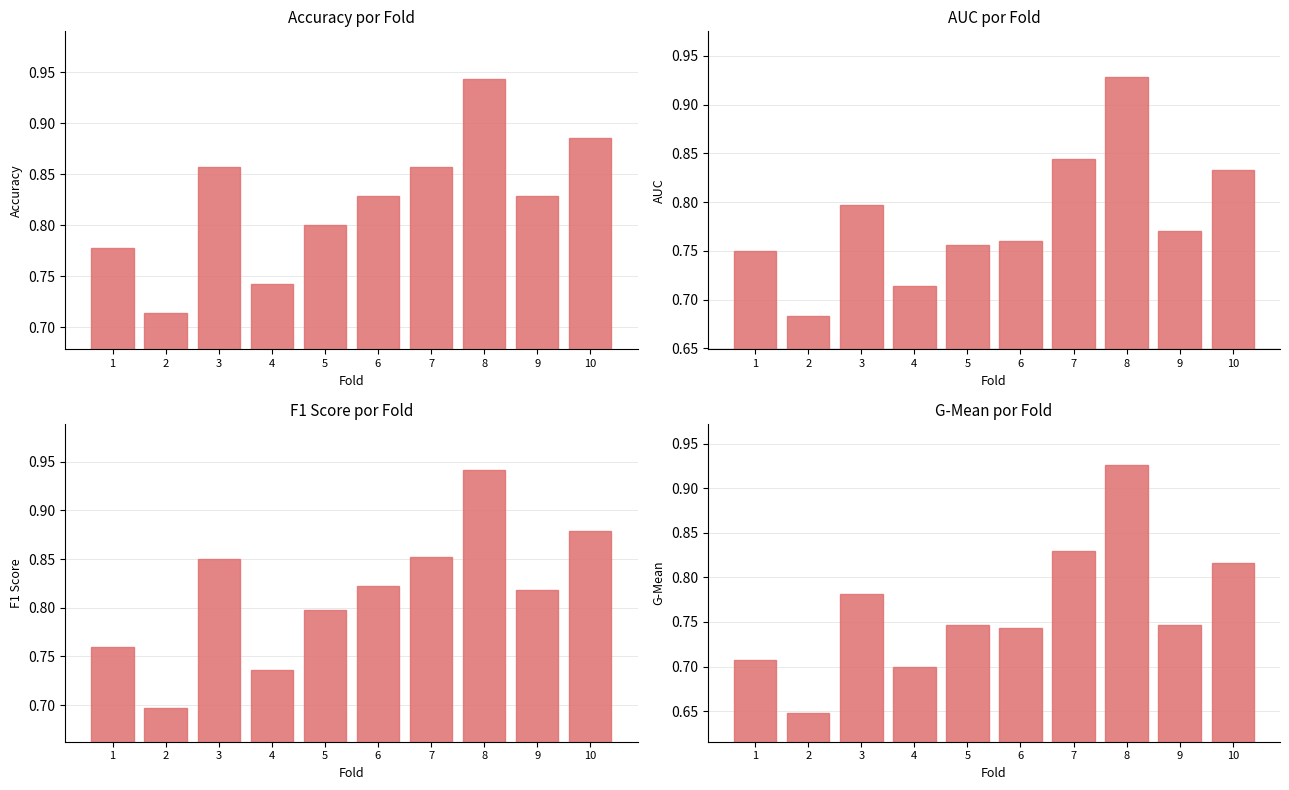

Reading right to left, extract all data points from this chart.

accuracy: 0.9	0.8	0.9	0.9	0.8	0.8	0.7	0.9	0.7	0.8
auc: 0.8	0.8	0.9	0.8	0.8	0.8	0.7	0.8	0.7	0.8
f1_score: 0.9	0.8	0.9	0.9	0.8	0.8	0.7	0.9	0.7	0.8
g_mean: 0.8	0.7	0.9	0.8	0.7	0.7	0.7	0.8	0.6	0.7